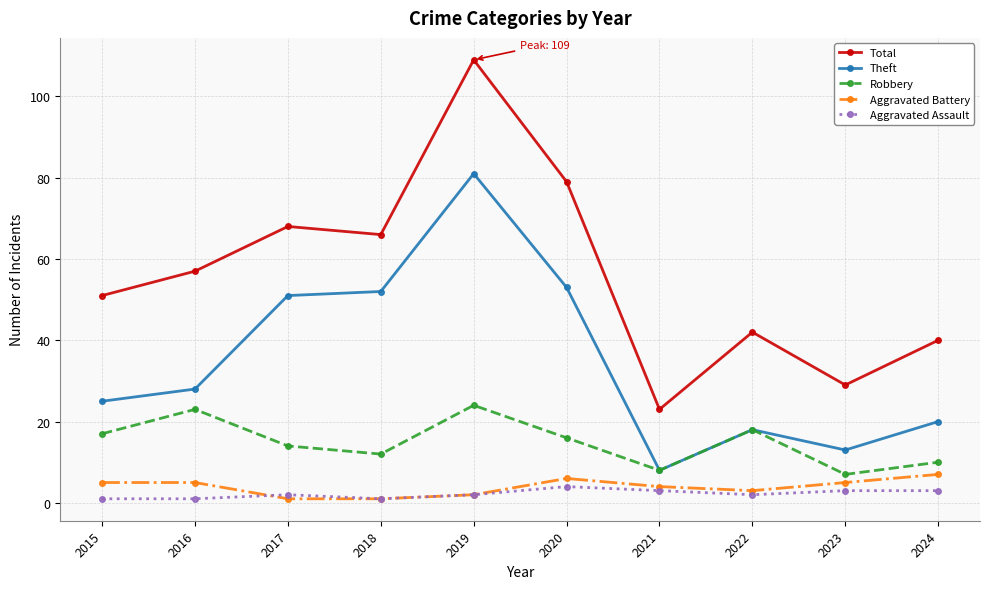

What is the value of the Theft point at the 9th from the left?

13